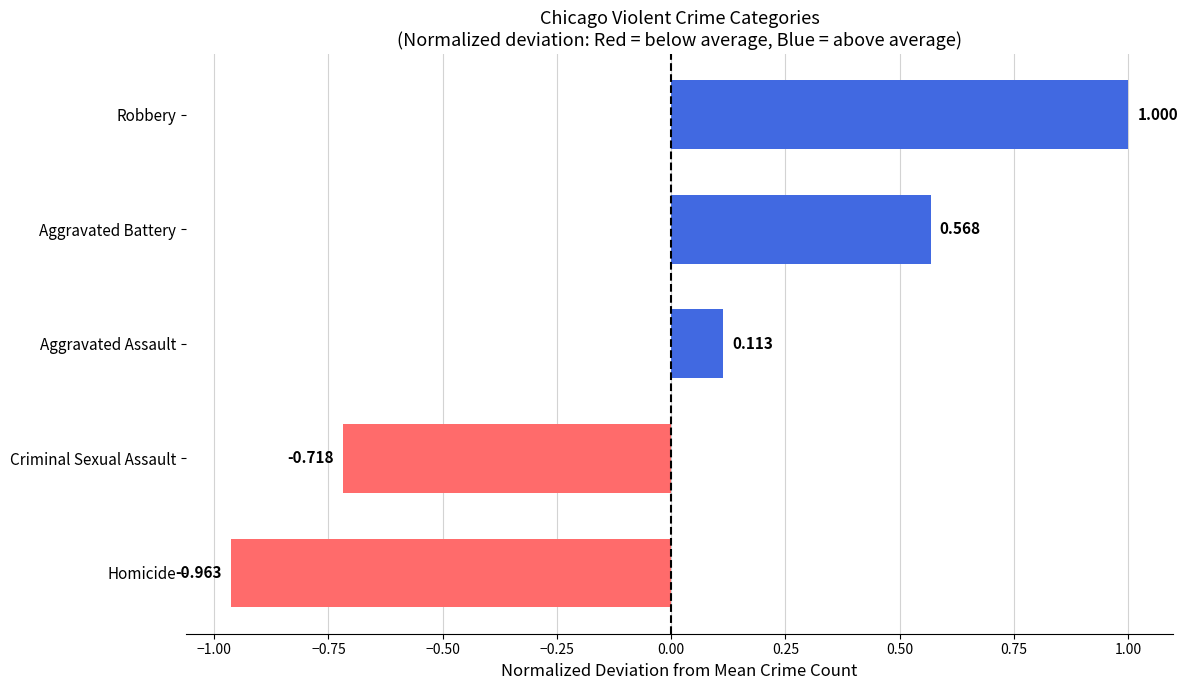

List the labels in order of value, smallest first.

Homicide, Criminal Sexual Assault, Aggravated Assault, Aggravated Battery, Robbery